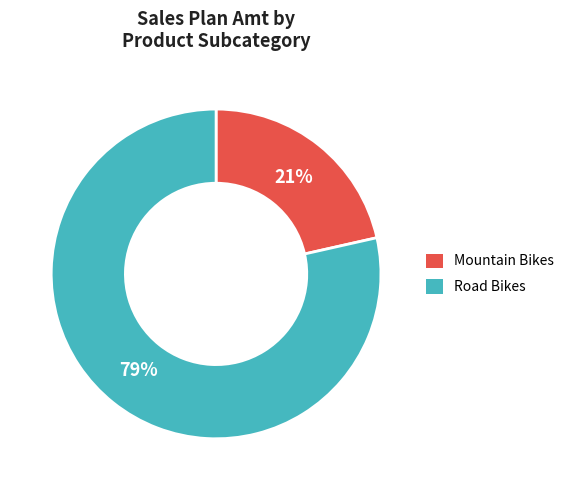

True or false: Road Bikes accounts for 79% of the total.

True